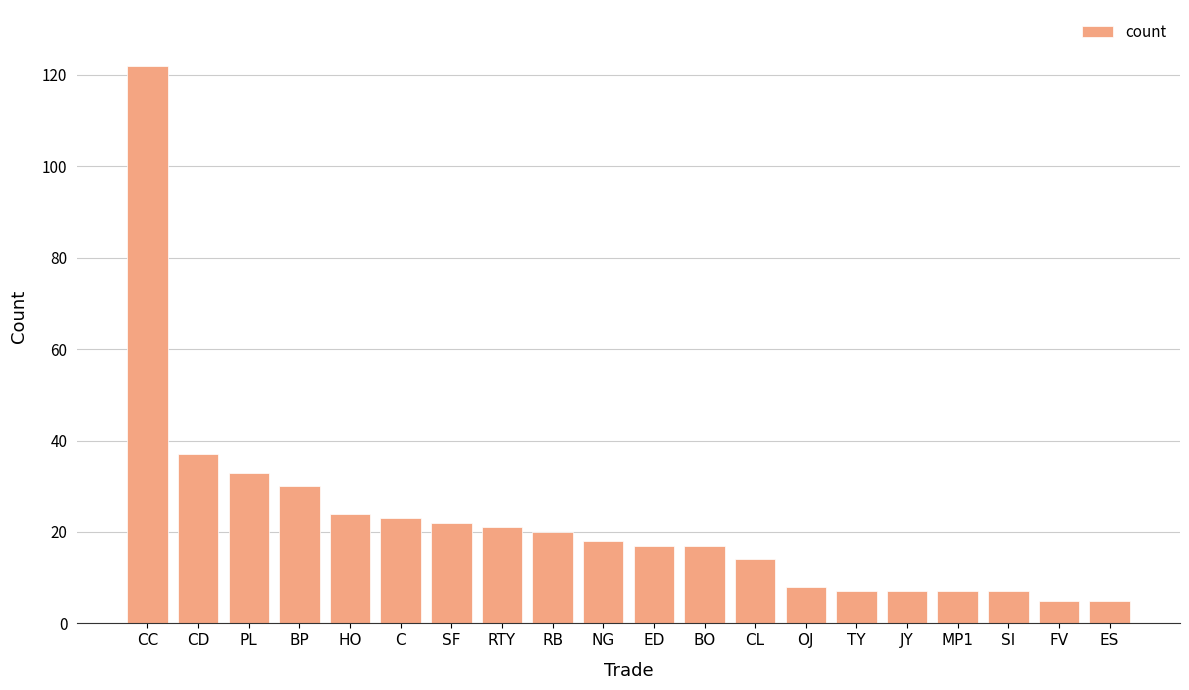

Does the chart contain stacked bars?

No